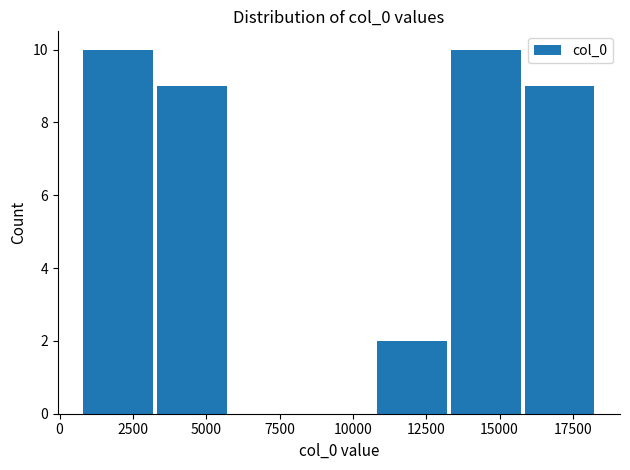

Reading left to right, list every bar in this chart as the range it spans on the x-axis followed by its height. Neither the bar edges nor the heights are printed on the chart, so give them approximately, as read against the axes.

500 to 3500: 10
3500 to 6000: 9
6000 to 8500: 0
8500 to 11000: 0
11000 to 13500: 2
13500 to 16000: 10
16000 to 18500: 9